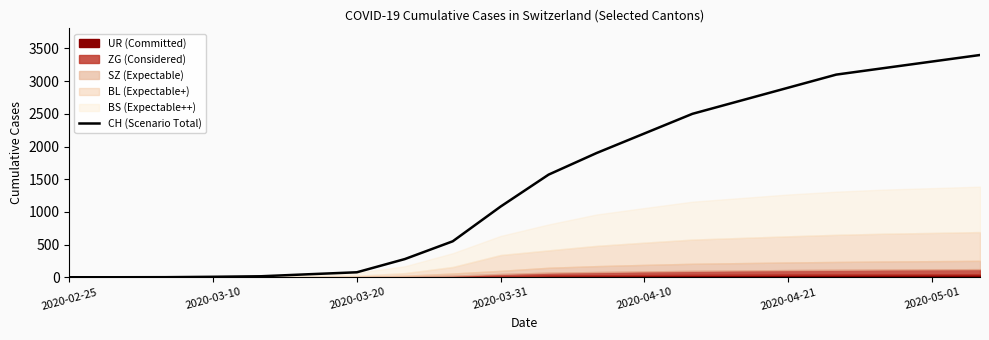

What is the value of the 12th point from the left?

1900